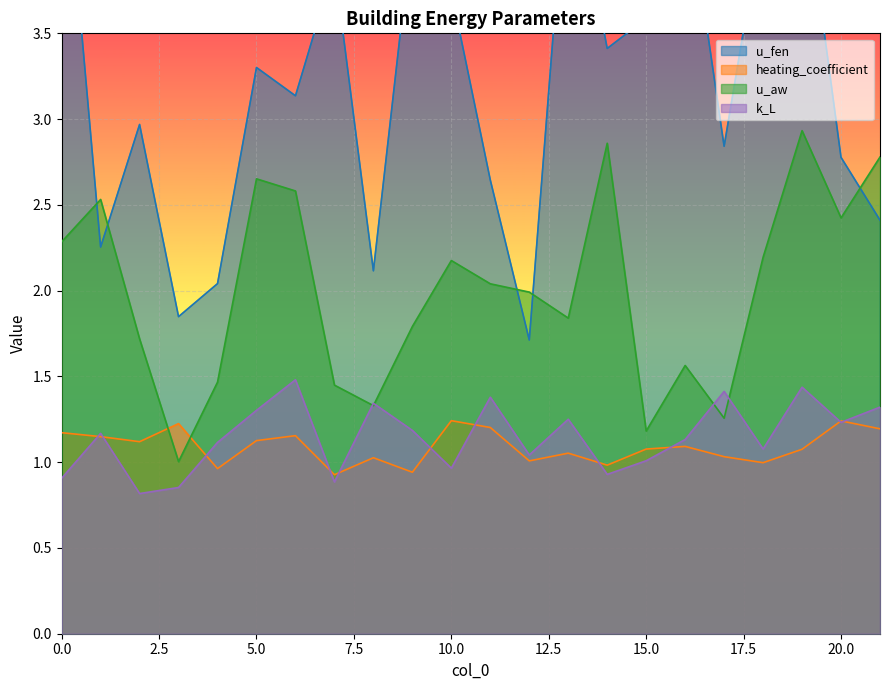

Reading right to left, transcribe all the data shown in this chart.

u_fen: 2.4	2.8	4.5	4.2	2.8	4.4	3.6	3.4	4.6	1.7	2.6	3.7	4.1	2.1	3.9	3.1	3.3	2.0	1.8	3.0	2.3	4.8
heating_coefficient: 1.2	1.2	1.1	1.0	1.0	1.1	1.1	1.0	1.1	1.0	1.2	1.2	0.9	1.0	0.9	1.2	1.1	1.0	1.2	1.1	1.1	1.2
u_aw: 2.8	2.4	2.9	2.2	1.3	1.6	1.2	2.9	1.8	2.0	2.0	2.2	1.8	1.3	1.4	2.6	2.7	1.5	1.0	1.7	2.5	2.3
k_L: 1.3	1.2	1.4	1.1	1.4	1.1	1.0	0.9	1.3	1.0	1.4	1.0	1.2	1.3	0.9	1.5	1.3	1.1	0.9	0.8	1.2	0.9